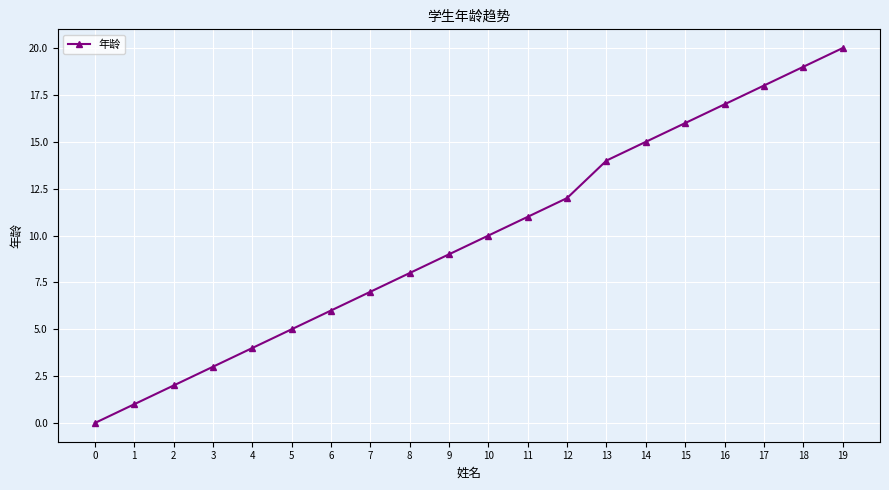

Does the chart display data point markers on the line(s)?

Yes